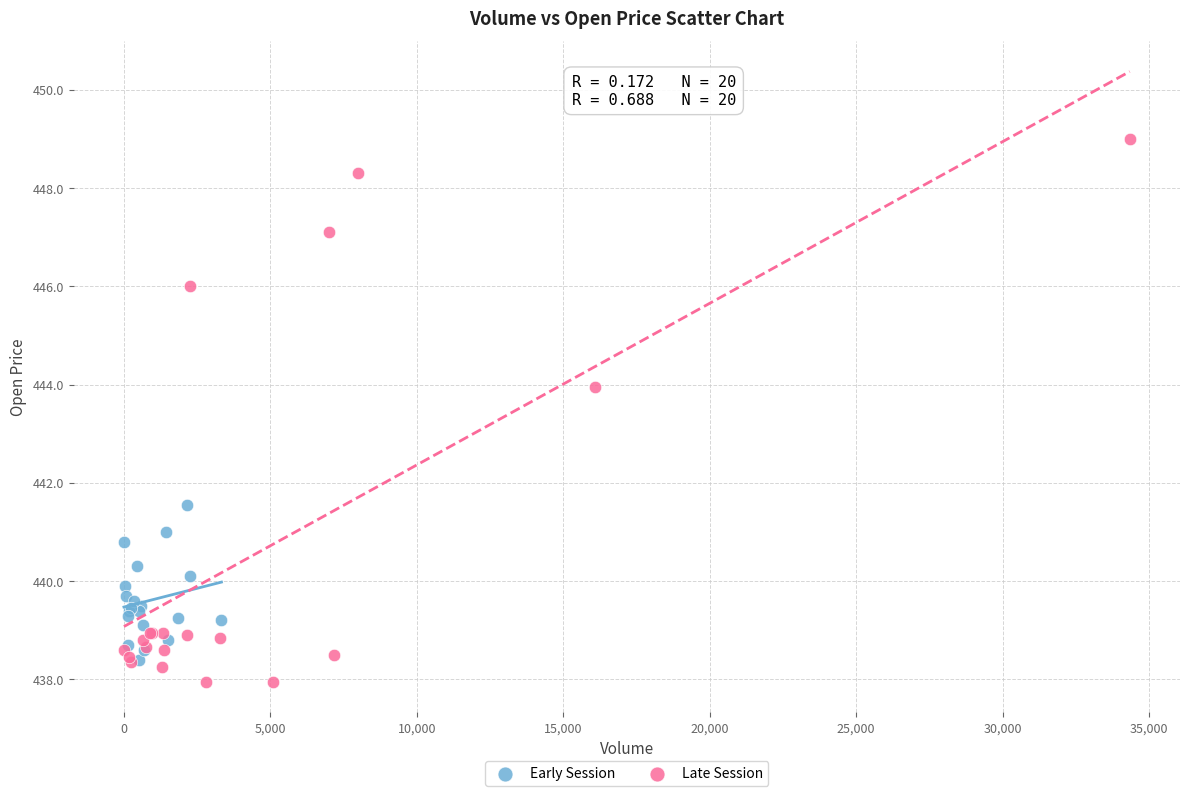

What are all the series names shown in the legend?

Early Session, Late Session